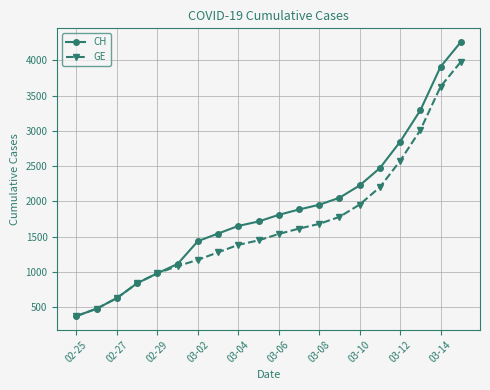

What is the average value of the GE series?

1681